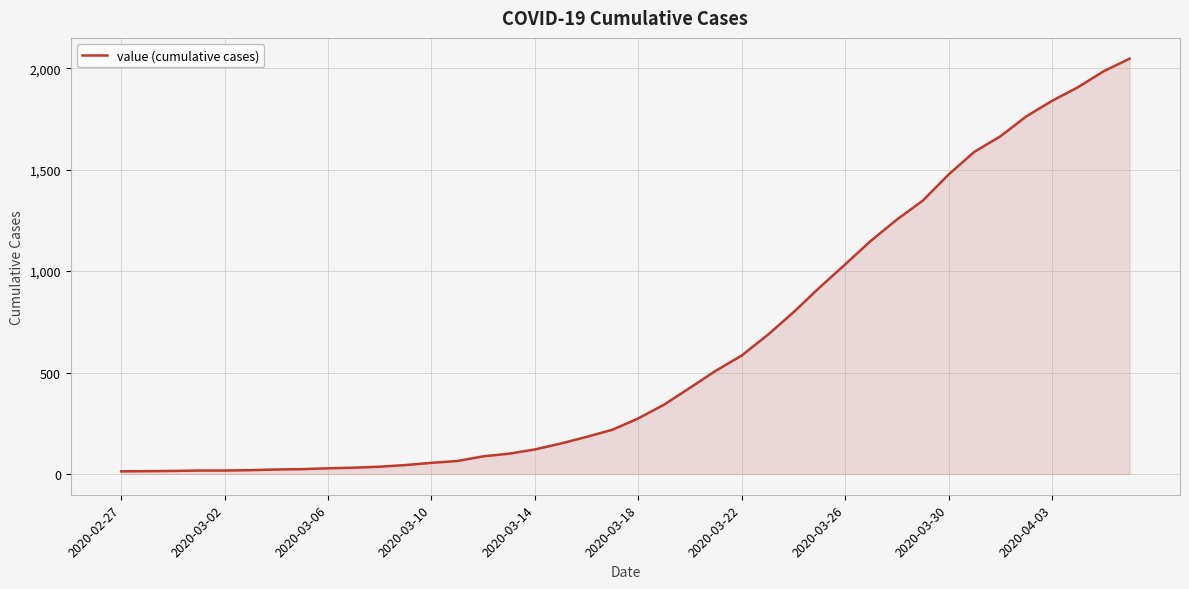

What is the difference between the maximum and minimum values?

2034